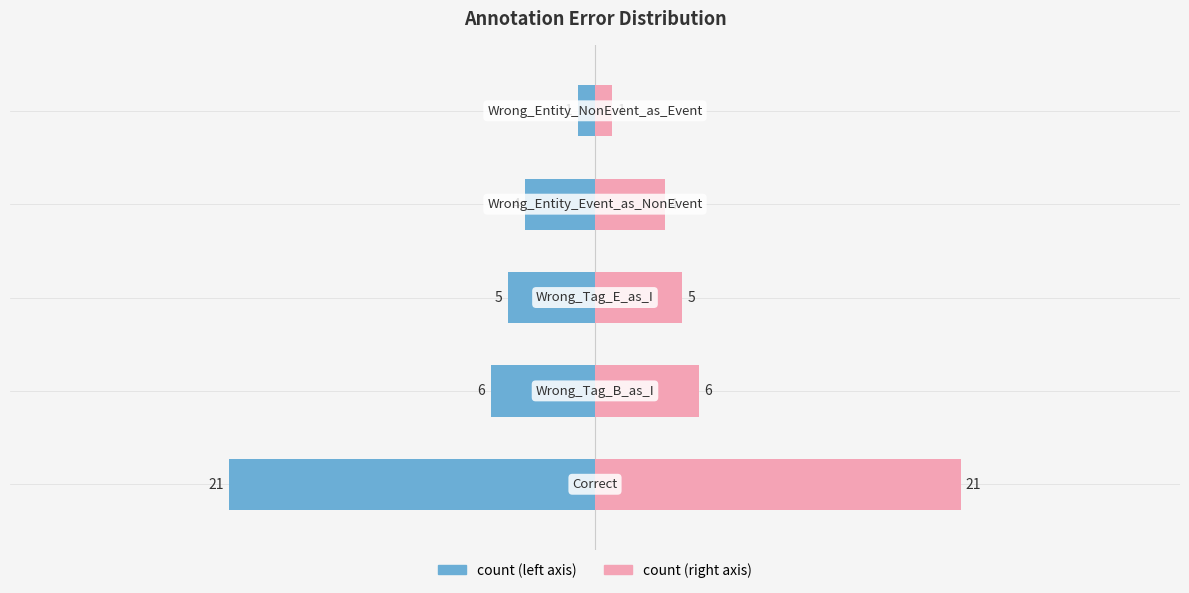

Rank the series by their maximum value, from lowest to highest.

count (left), count (right)